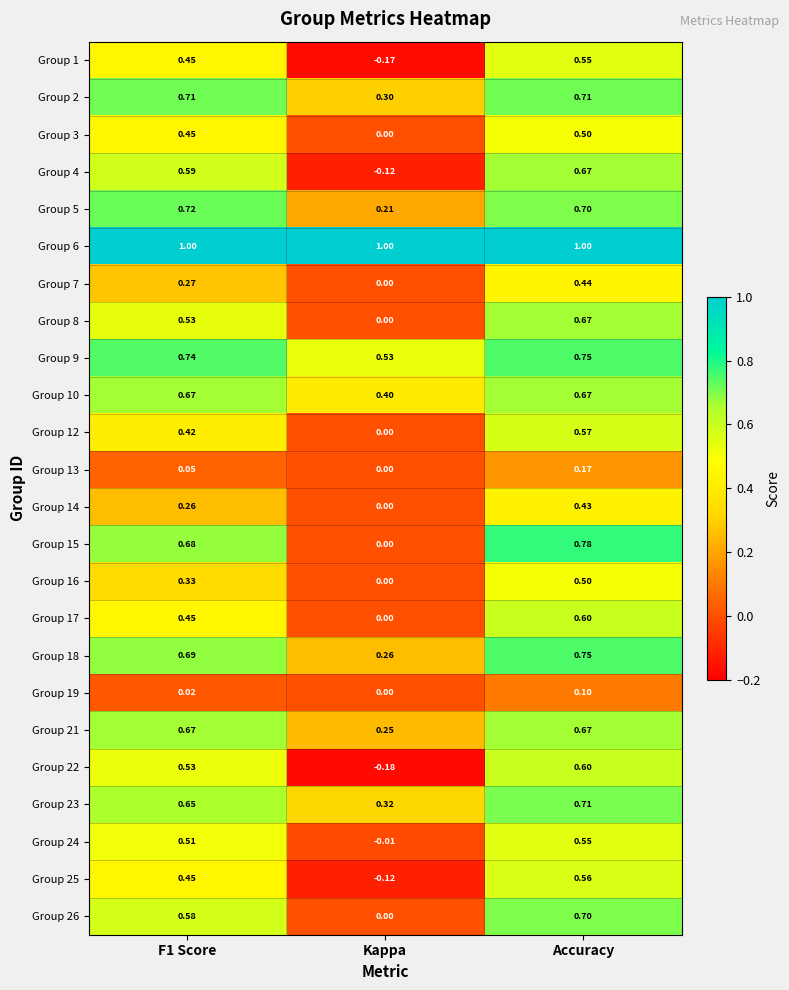

Is the value of Group 16 at Accuracy greater than the value of Group 15 at Kappa?

Yes